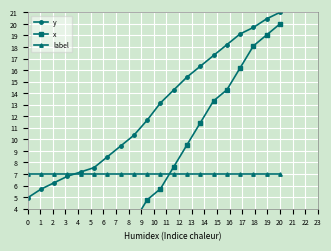

Which category has the highest value in the y series?

20